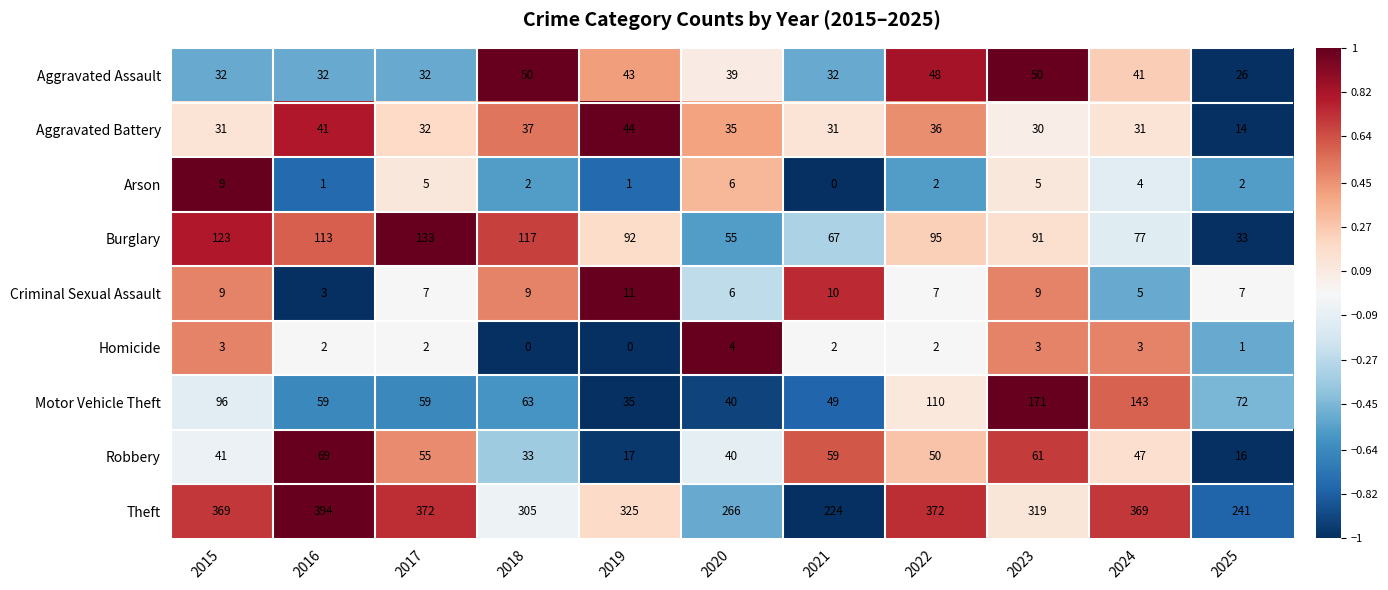

What is the difference between the maximum and minimum values in the Homicide series?

4